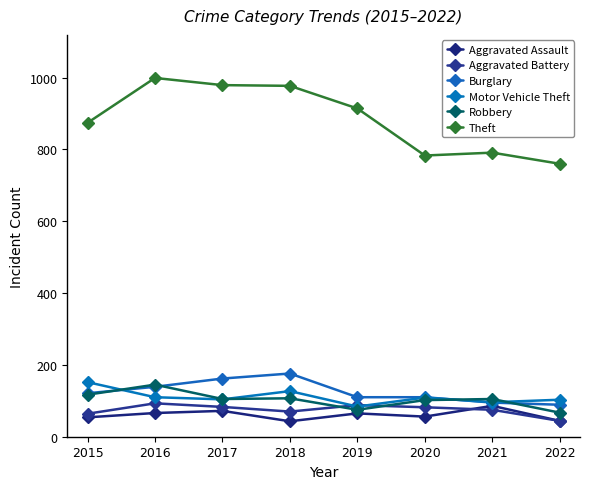

What value does the Robbery series have at 2019, to the nearest 5?

75